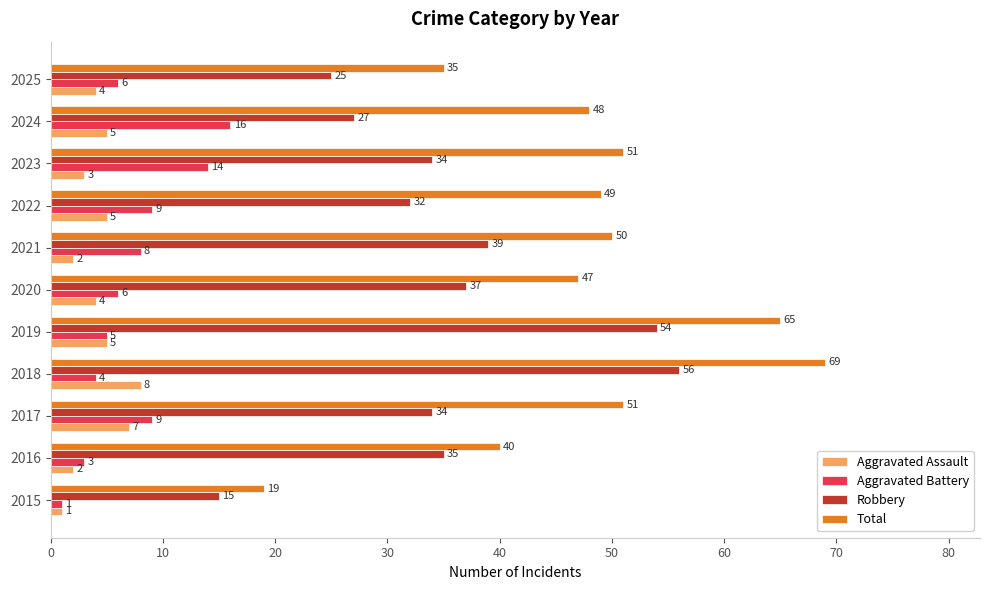

Count the Aggravated Assault values in the range 2 to 5.

8